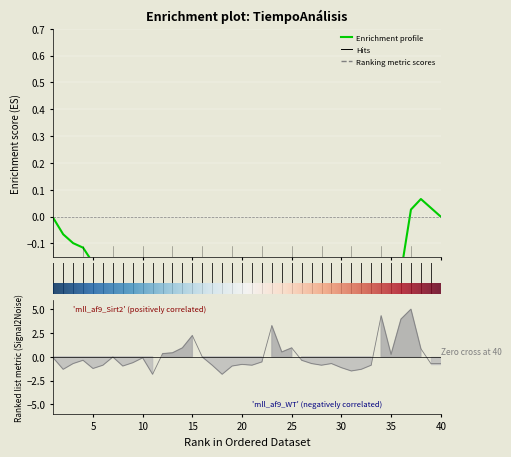

What is the difference between the maximum and minimum values?

6.8